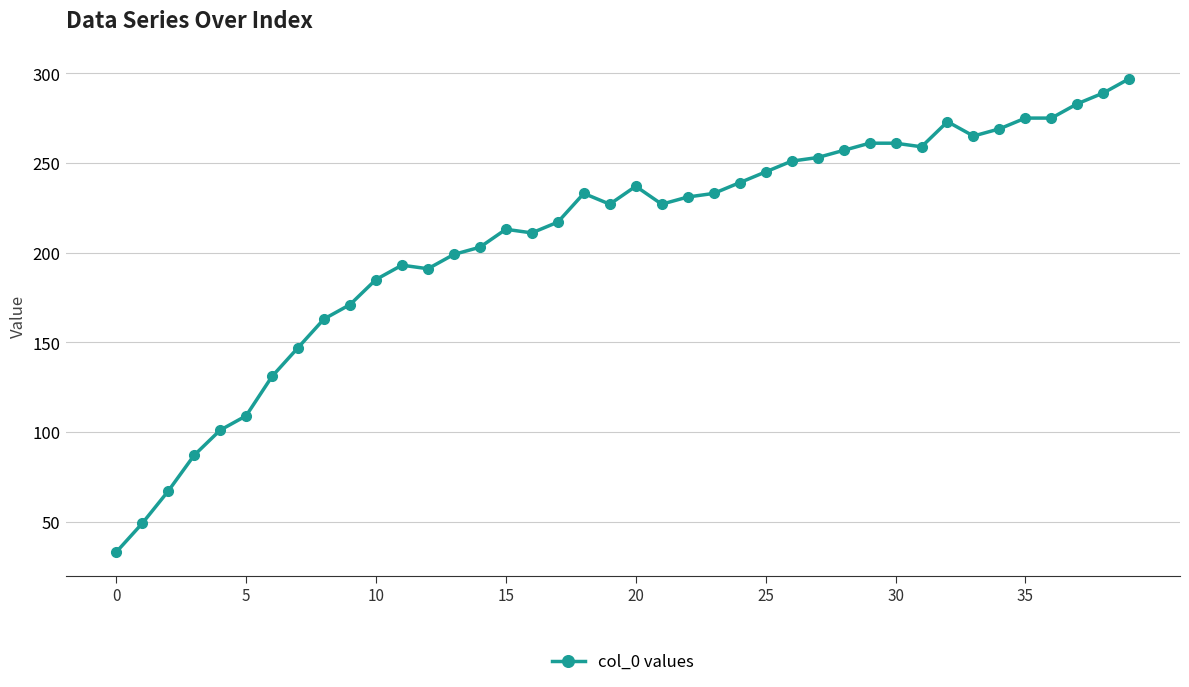

What is the difference between the second highest and minimum values?

256